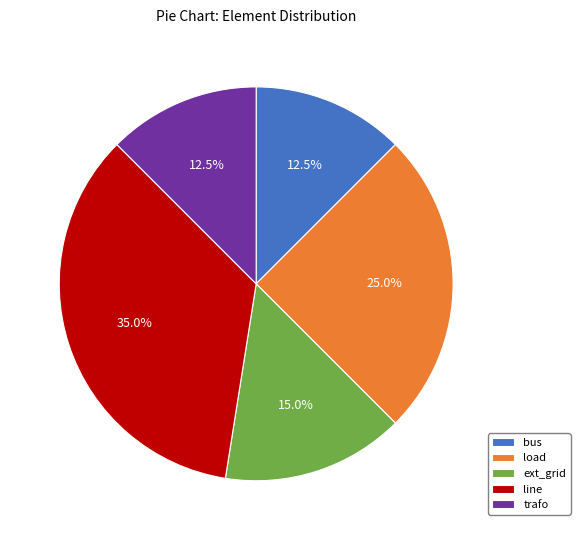

Is it true that bus is 5% of the pie?

False